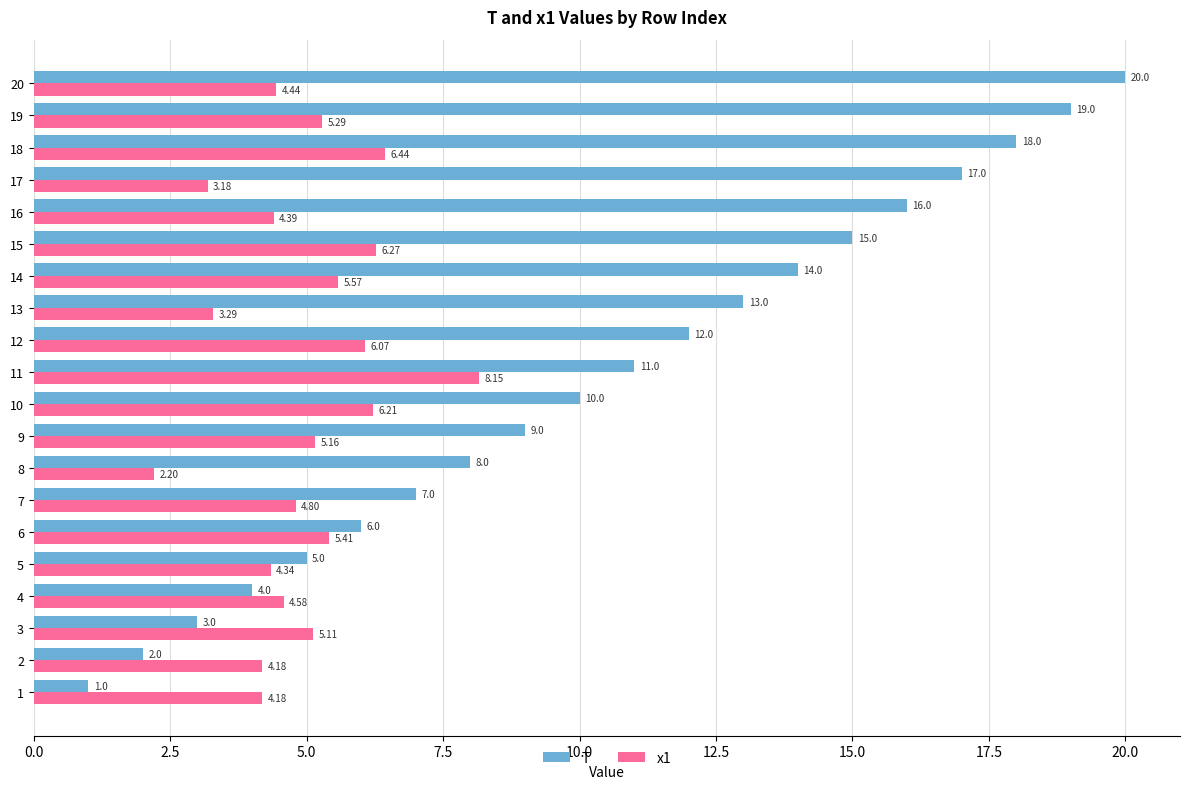

What is the spread (max minus min) of values at 20?

15.6